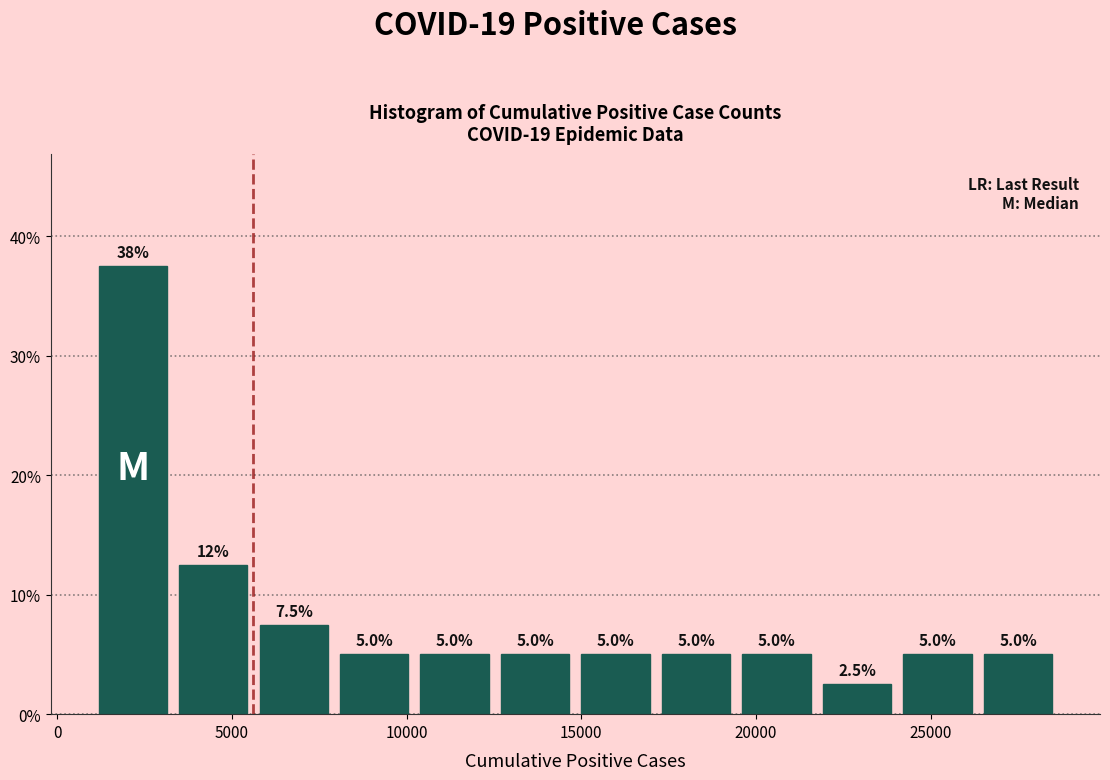

Over which range of the x-axis is the bar tallest?

1000 to 3500